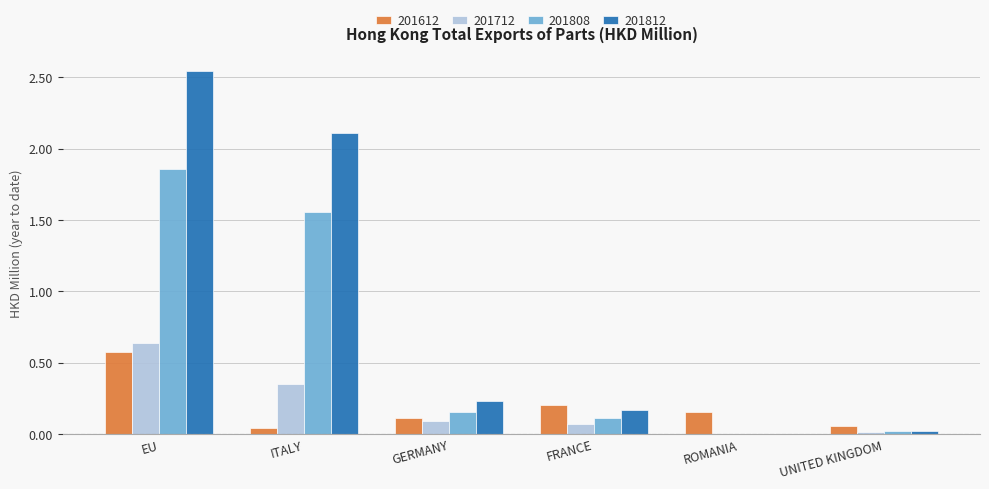

Which series has the largest total across all categories?

201812